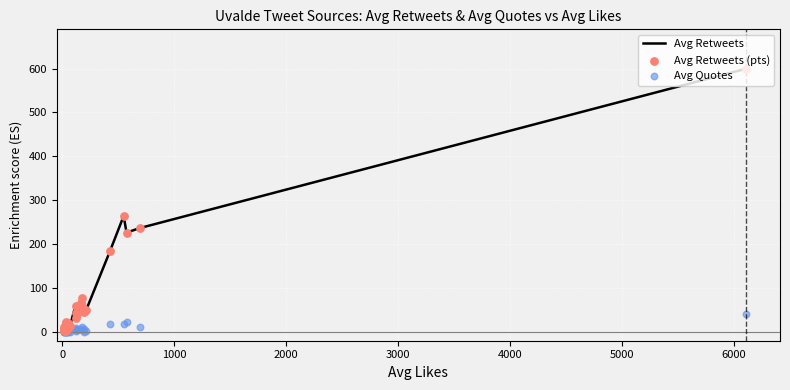

What are all the series names shown in the legend?

Avg Retweets, Avg Retweets (pts), Avg Quotes